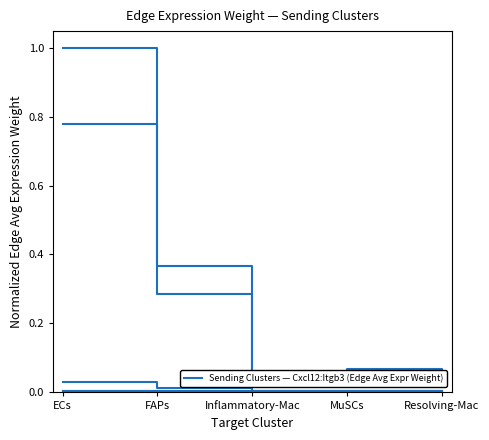

True or false: FAPs (Edge Avg Expr Weight) and MuSCs (Edge Avg Expr Weight) cross at least once.

False